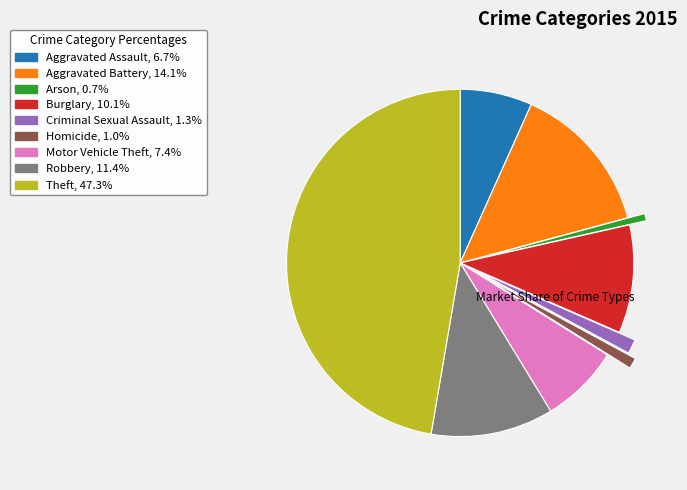

Approximately how many times larger is the value at Motor Vehicle Theft compared to Aggravated Assault?

1.1